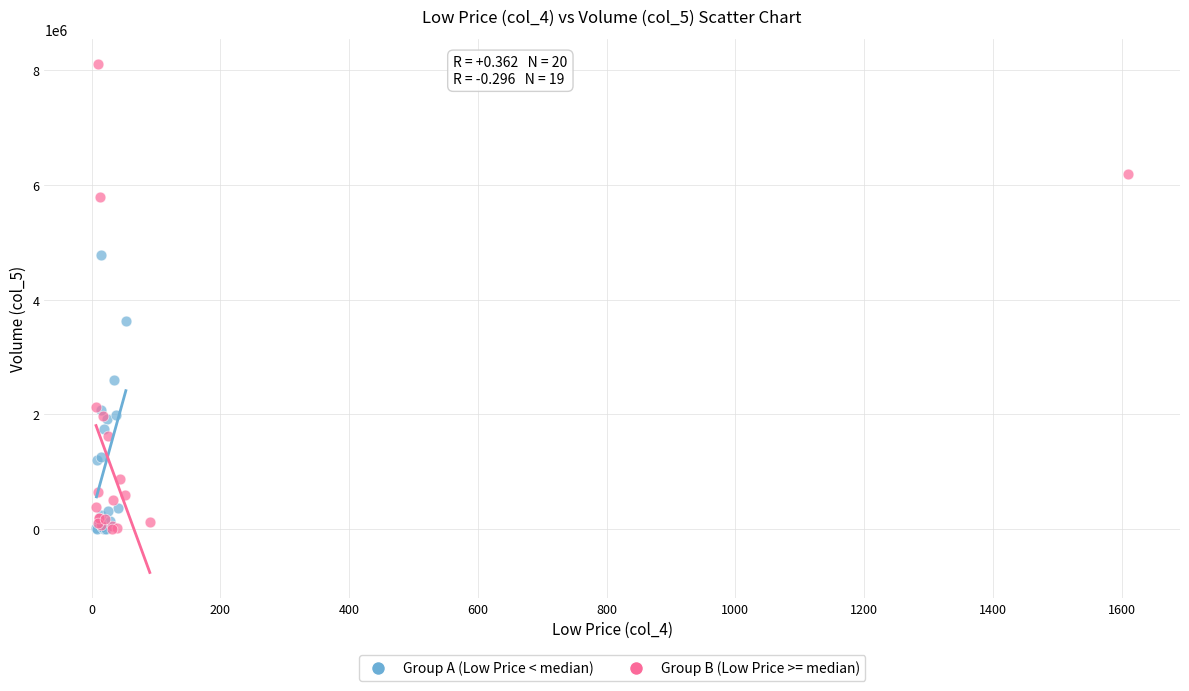

Which series reaches the maximum Y coordinate?

Group B (Low Price >= median)